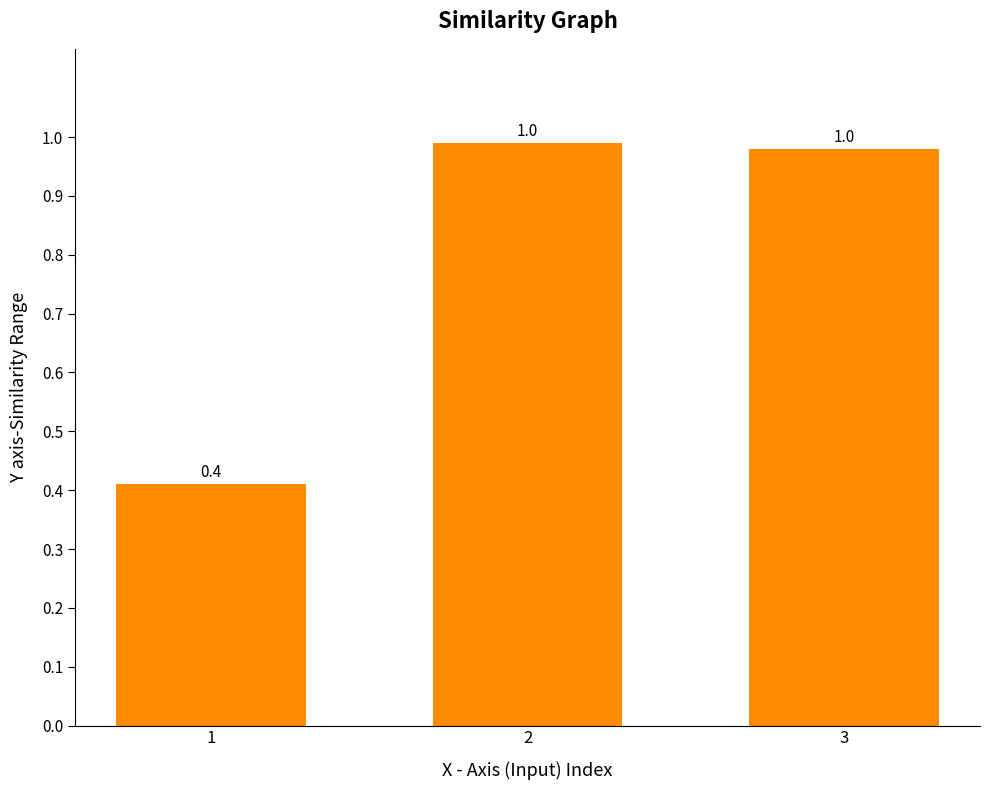

Which has a higher value, 2 or 3?

2